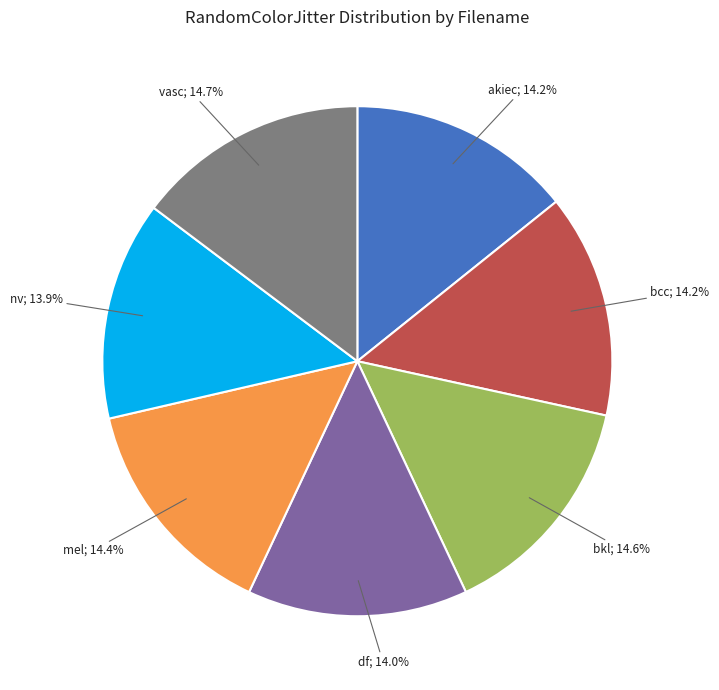

Is there a majority slice in this chart?

No